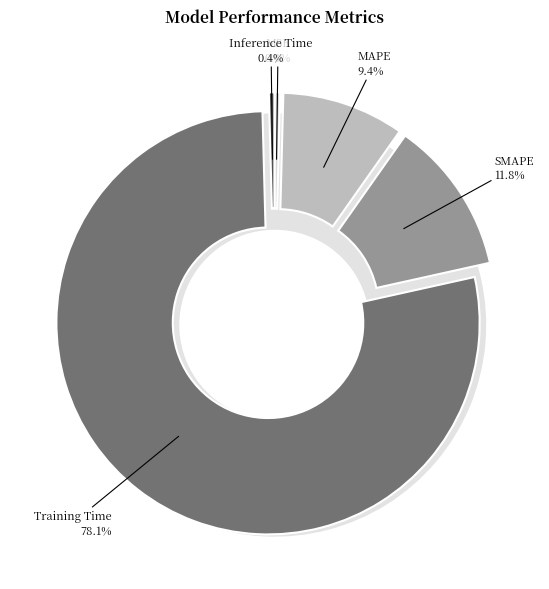

To the nearest percent, what is the difference between the Training Time and MSE slice percentages?

78%